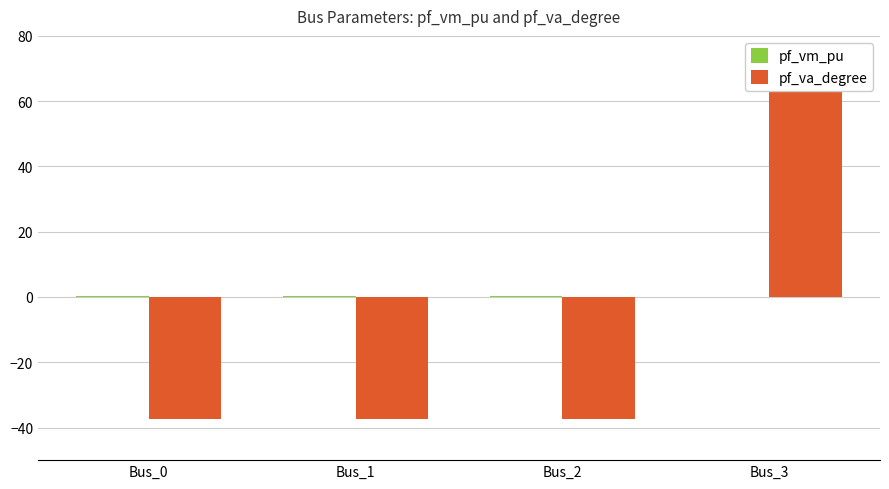

What is the value of the pf_vm_pu bar at the 3rd from the left?

0.2